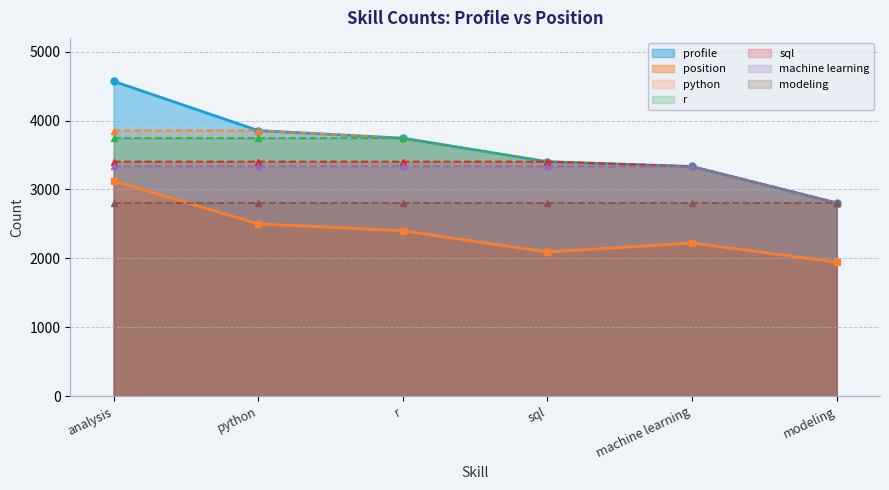

Read the python value at r.

3745